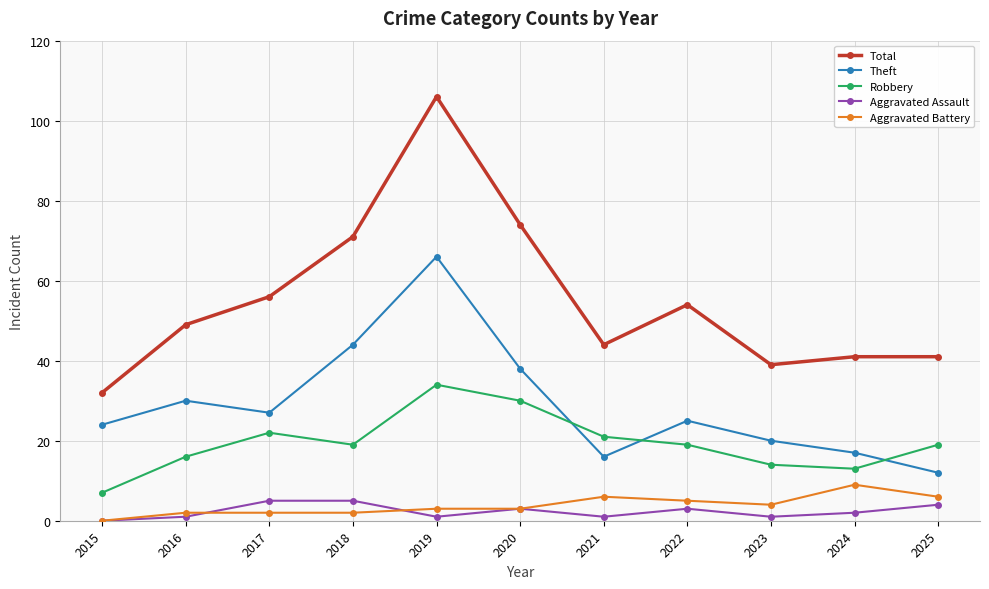

At how many categories does at least one series exceed 79?

1